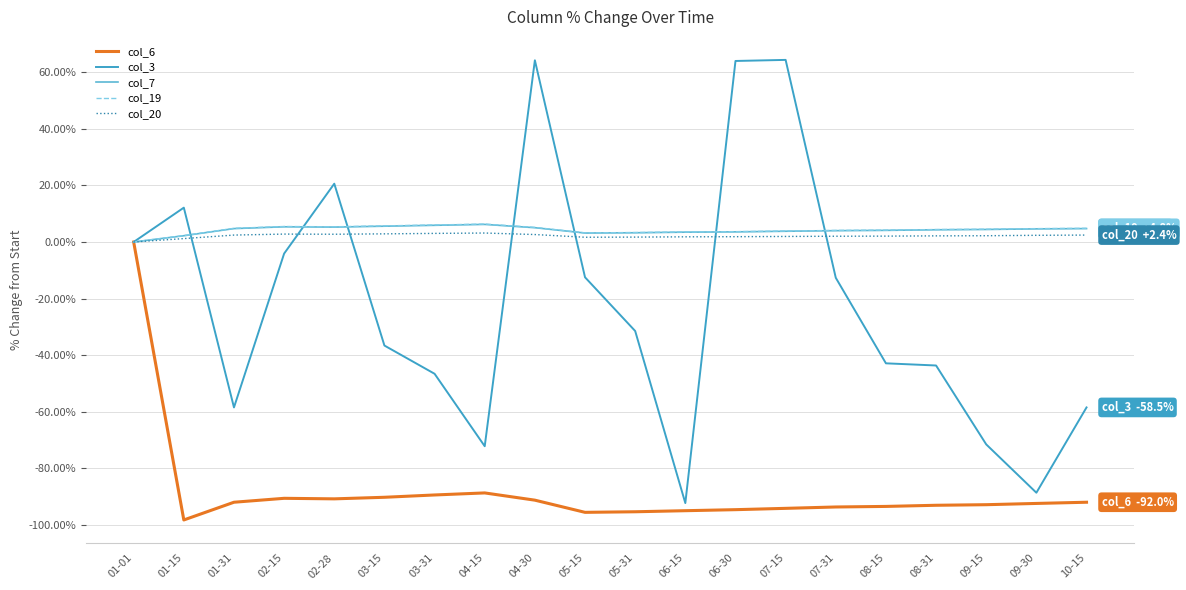

The value of col_6 at 05-15 is -158.5. True or false?

False